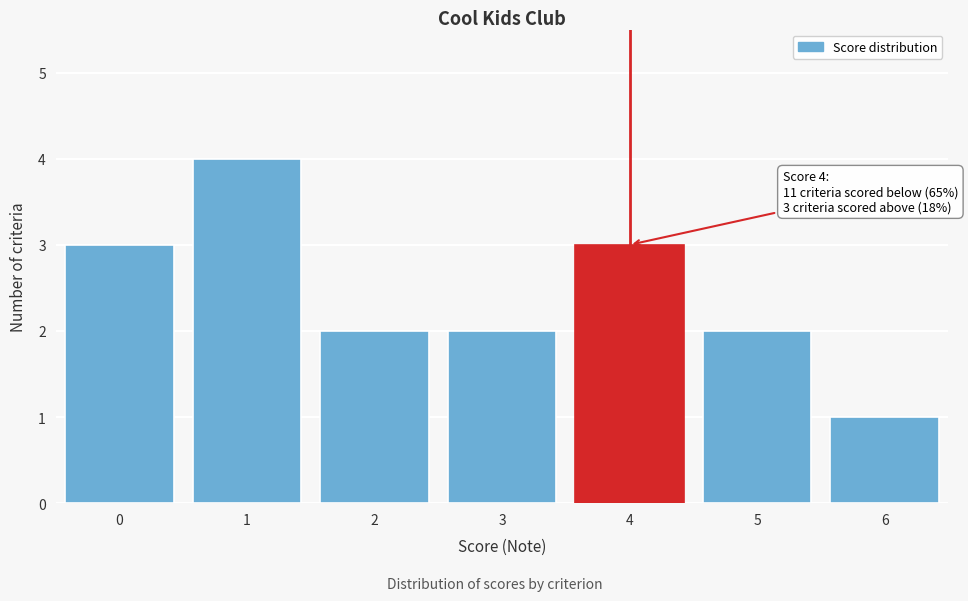

Over which range of the x-axis is the bar tallest?

0.5 to 1.5